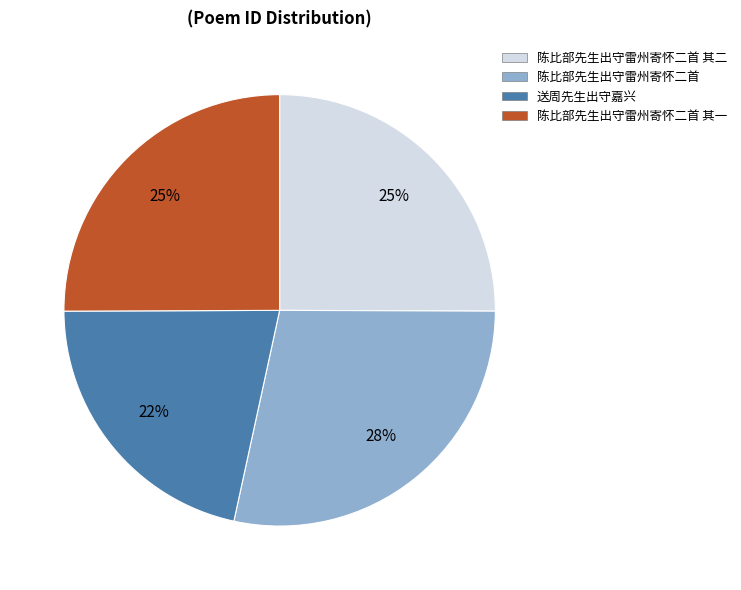

Does any single category account for the majority?

No